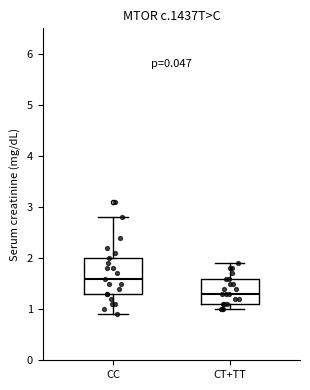

Reading left to right, read every box against the y-axis: the position of its median line, the range the box covers, and the ends of its whiskers. The values are not printed on the chart, so give them approximately, as read against the axis.

CC: median 1.6, box 1.3 to 2.0, whiskers 0.9 to 2.8
CT+TT: median 1.3, box 1.1 to 1.6, whiskers 1.0 to 1.9